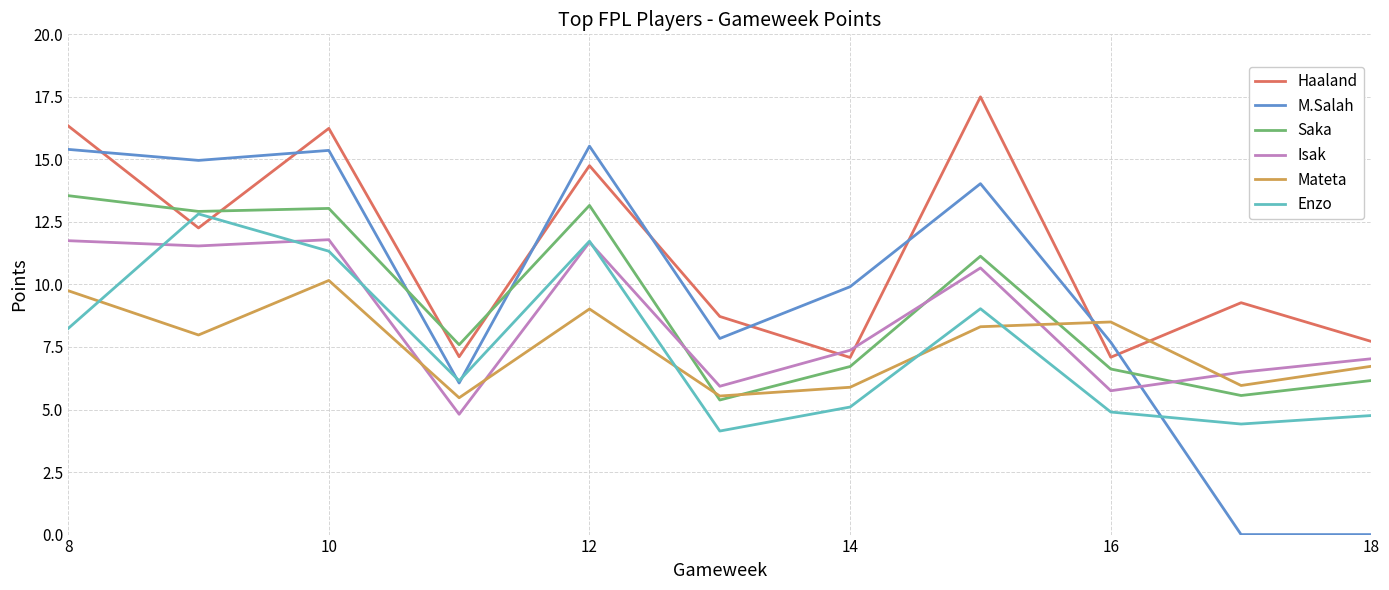

What is the lowest value of the Mateta series?

5.5